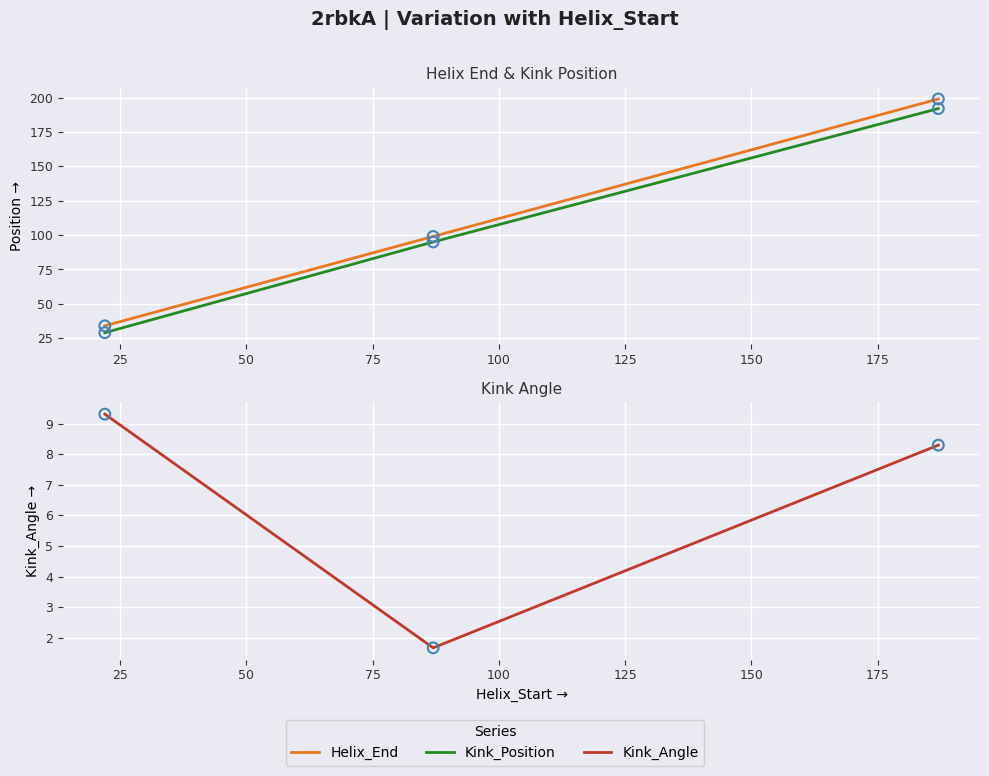

Which series has the largest total across all categories?

Helix_End